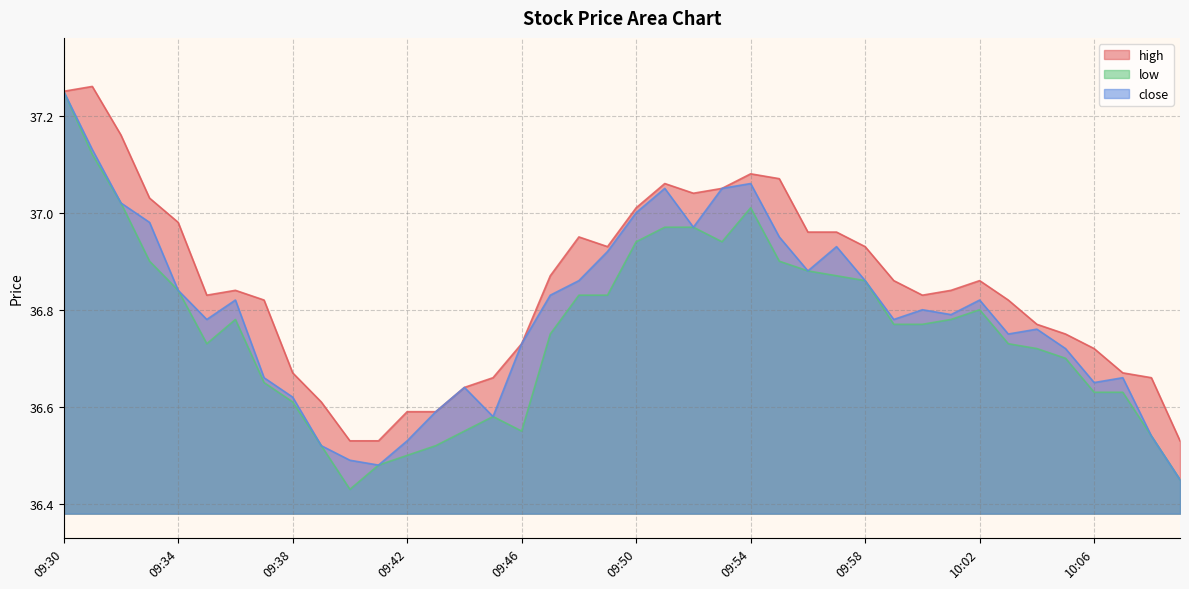

Which series changed the most between 09:47 and 10:01?

close